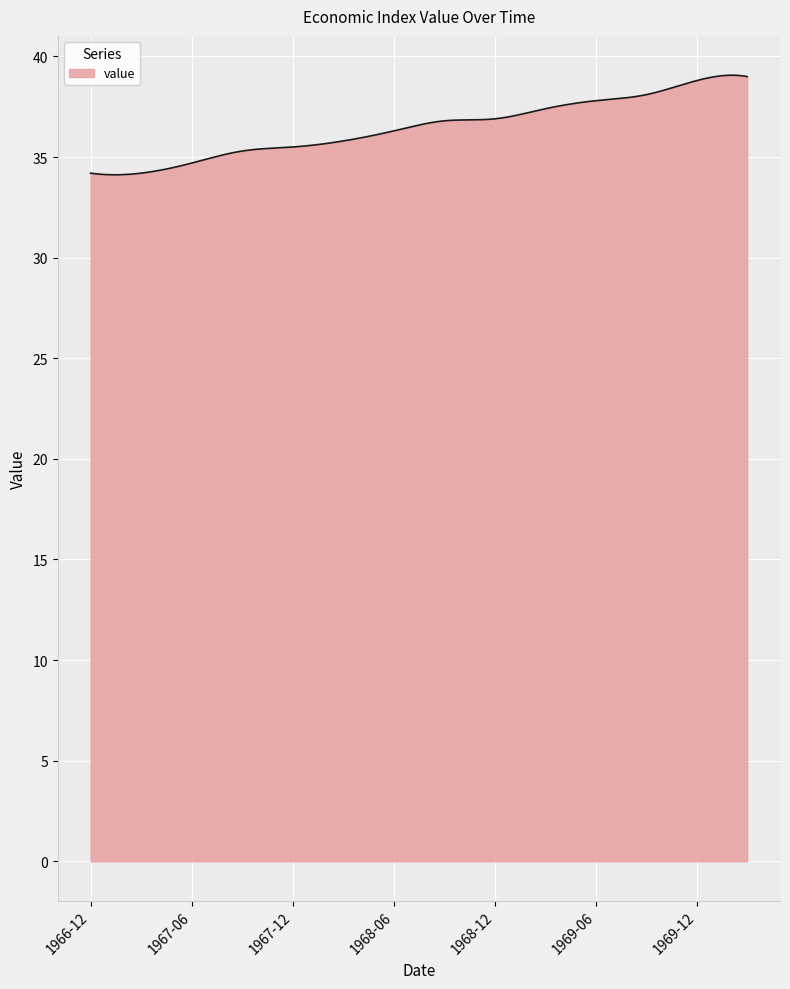

What is the difference between the maximum and minimum values?

5.0